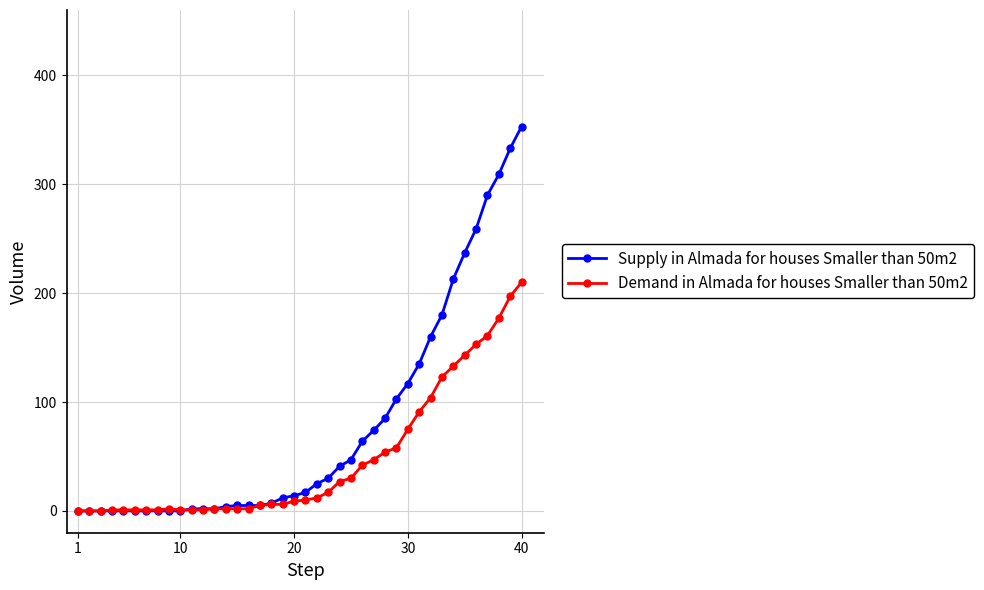

True or false: Demand in Almada for houses Smaller than 50m2 has more than 0 points higher than both neighbors.

True